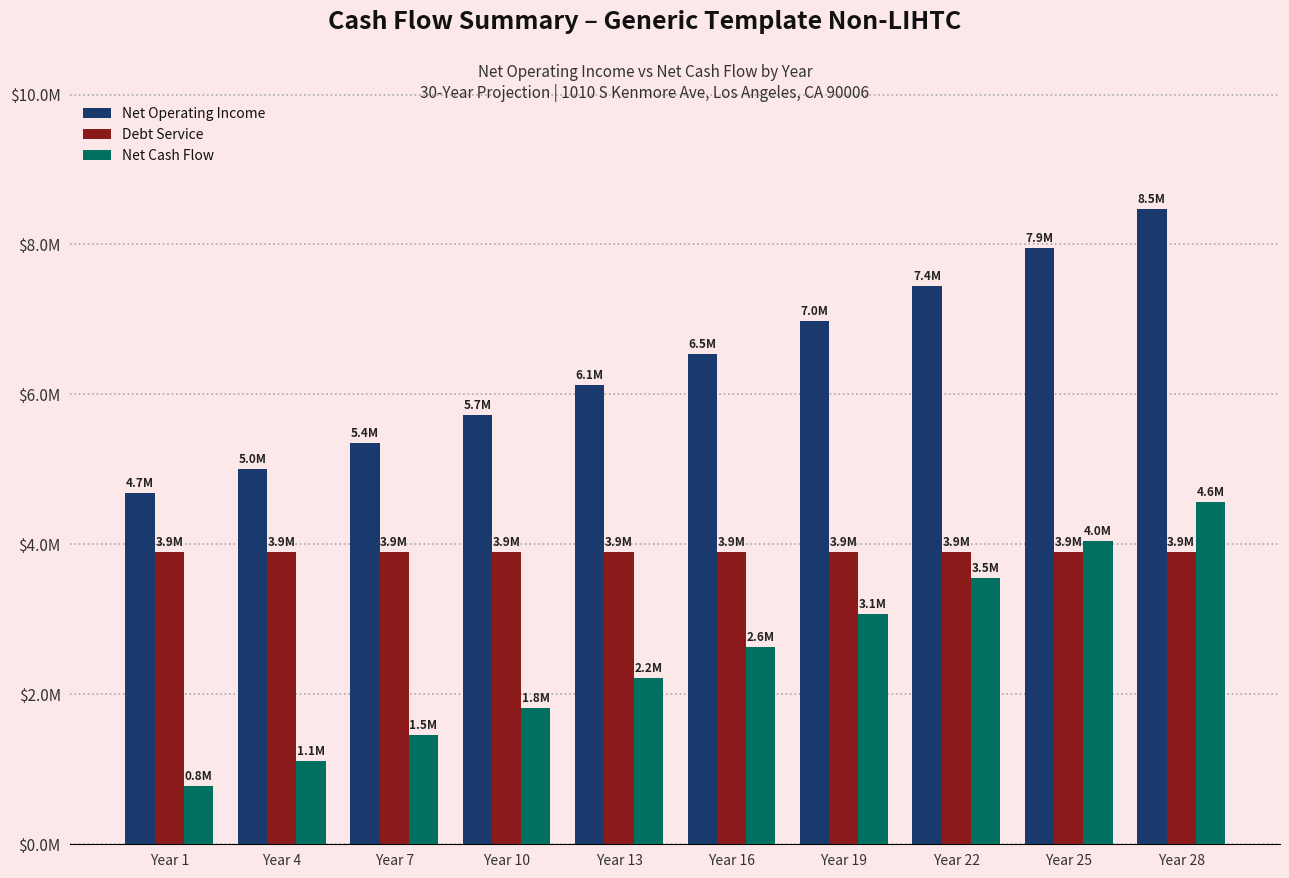

Read the Net Operating Income value at Year 25.

7947847.0